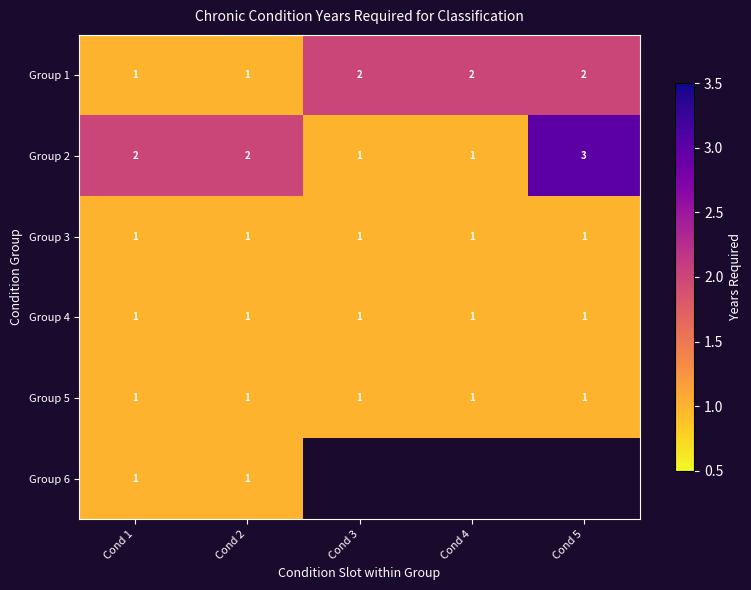

What is the total value across all series at Cond 2?

7